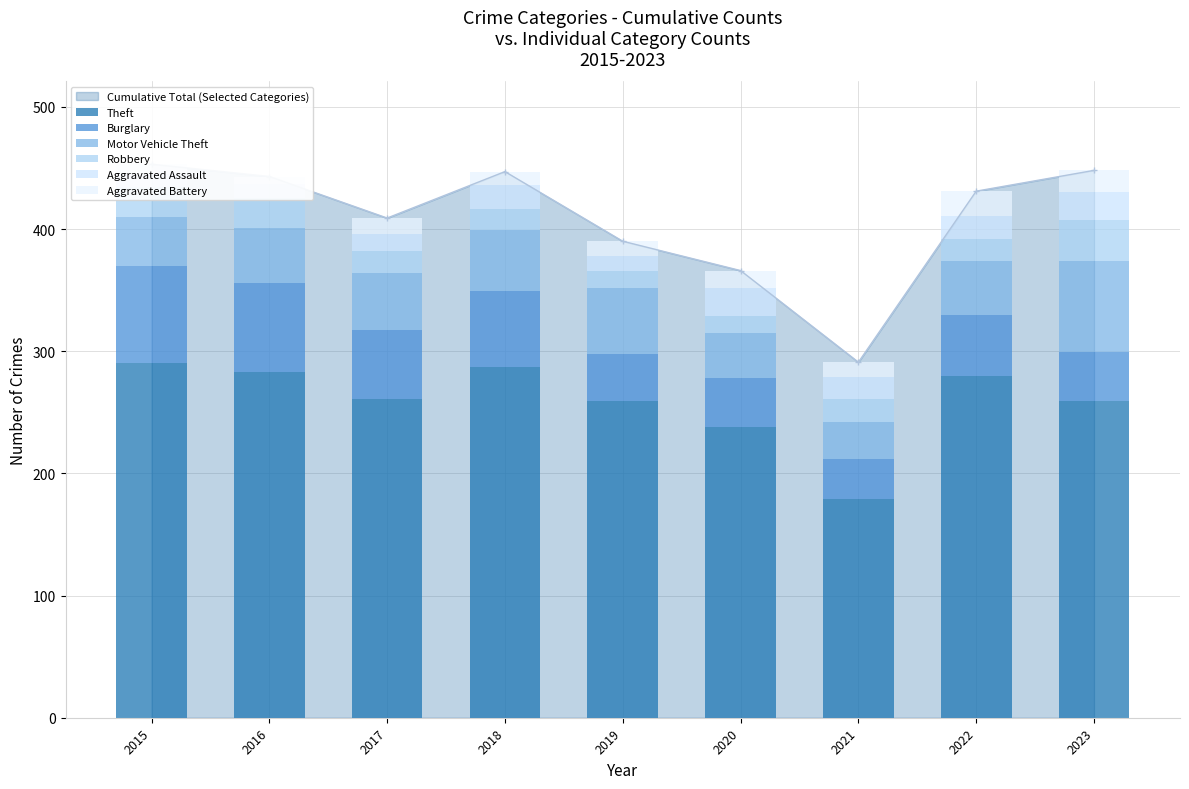

Between 2017 and 2020, which is larger?

2017